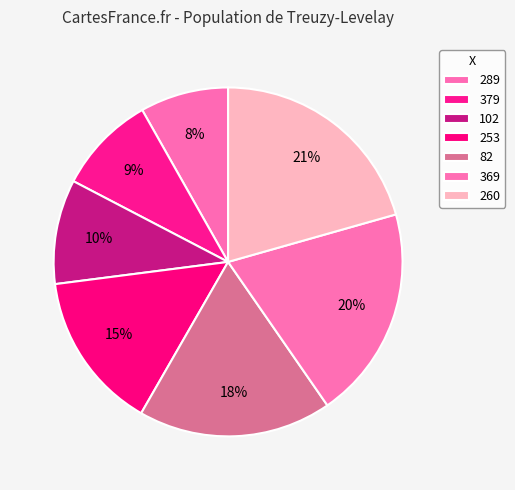

To the nearest percent, what portion does 379 represent?

9%